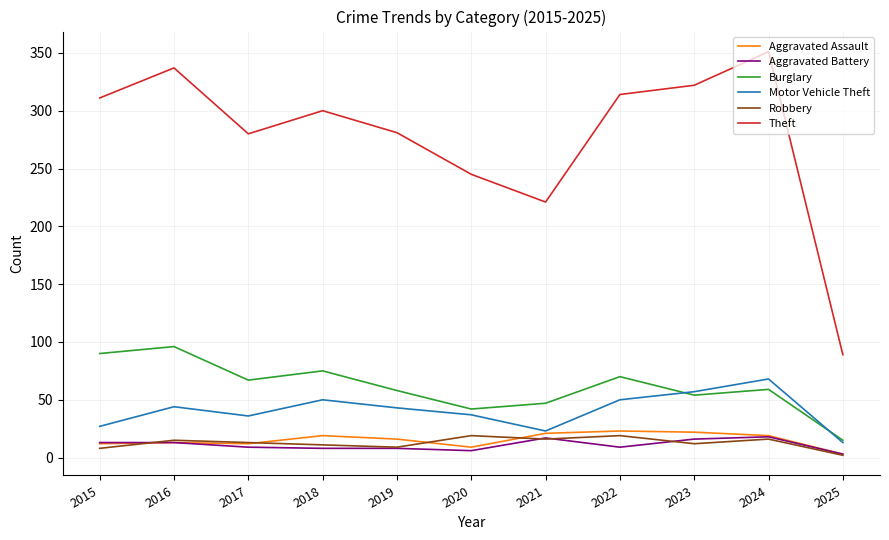

True or false: Aggravated Assault has a value of 22 at 2023.

True